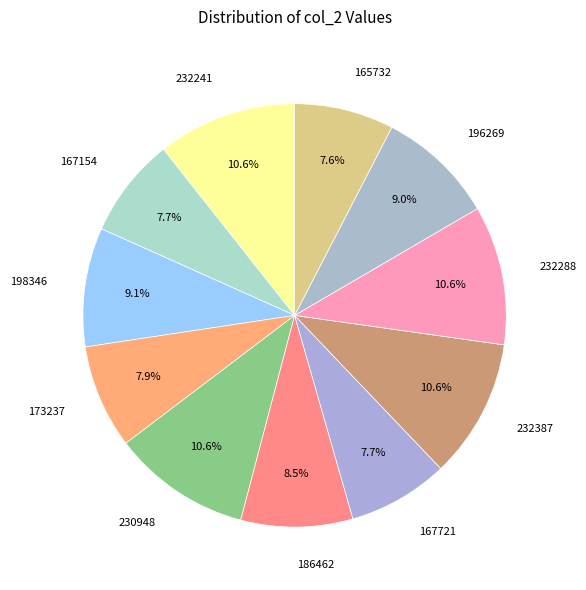

Count the number of slices in the pie.

11